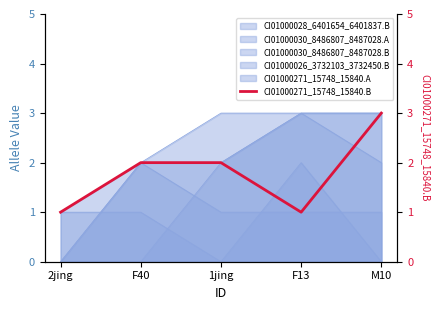

What is the change in value from 1jing to M10?

+1